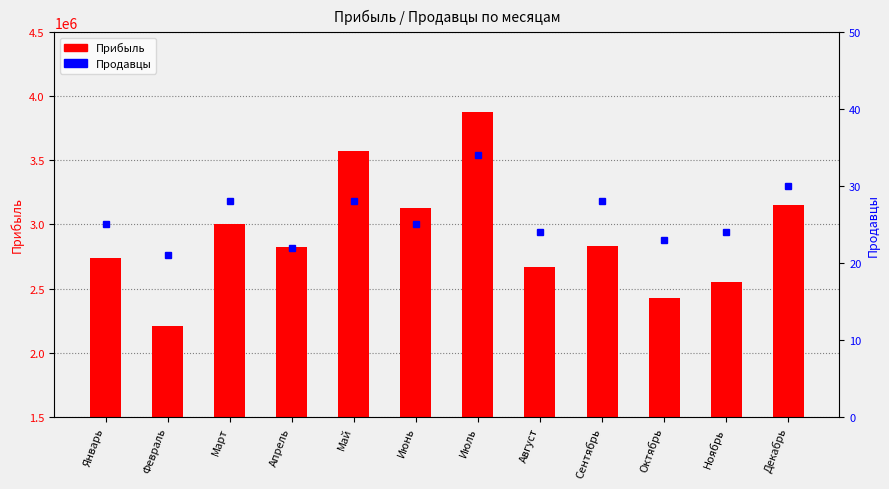

Where does the Продавцы series first go above 25?

Март